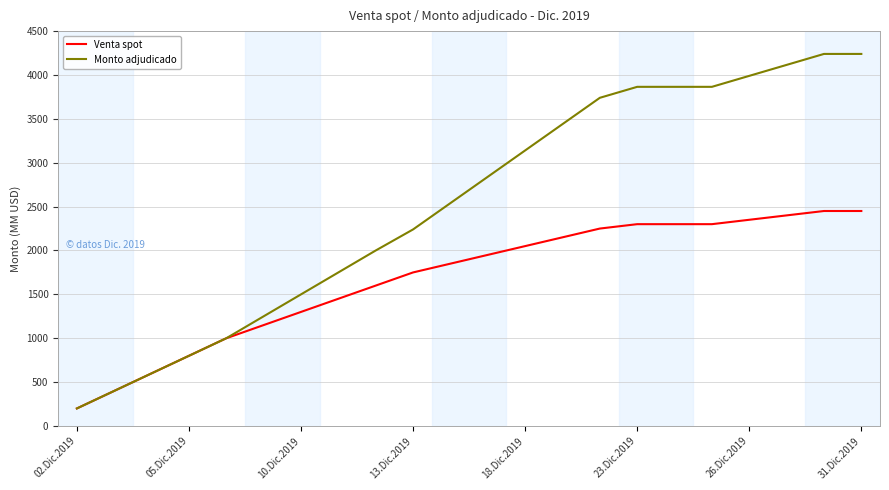

Which series has the largest total across all categories?

Monto adjudicado